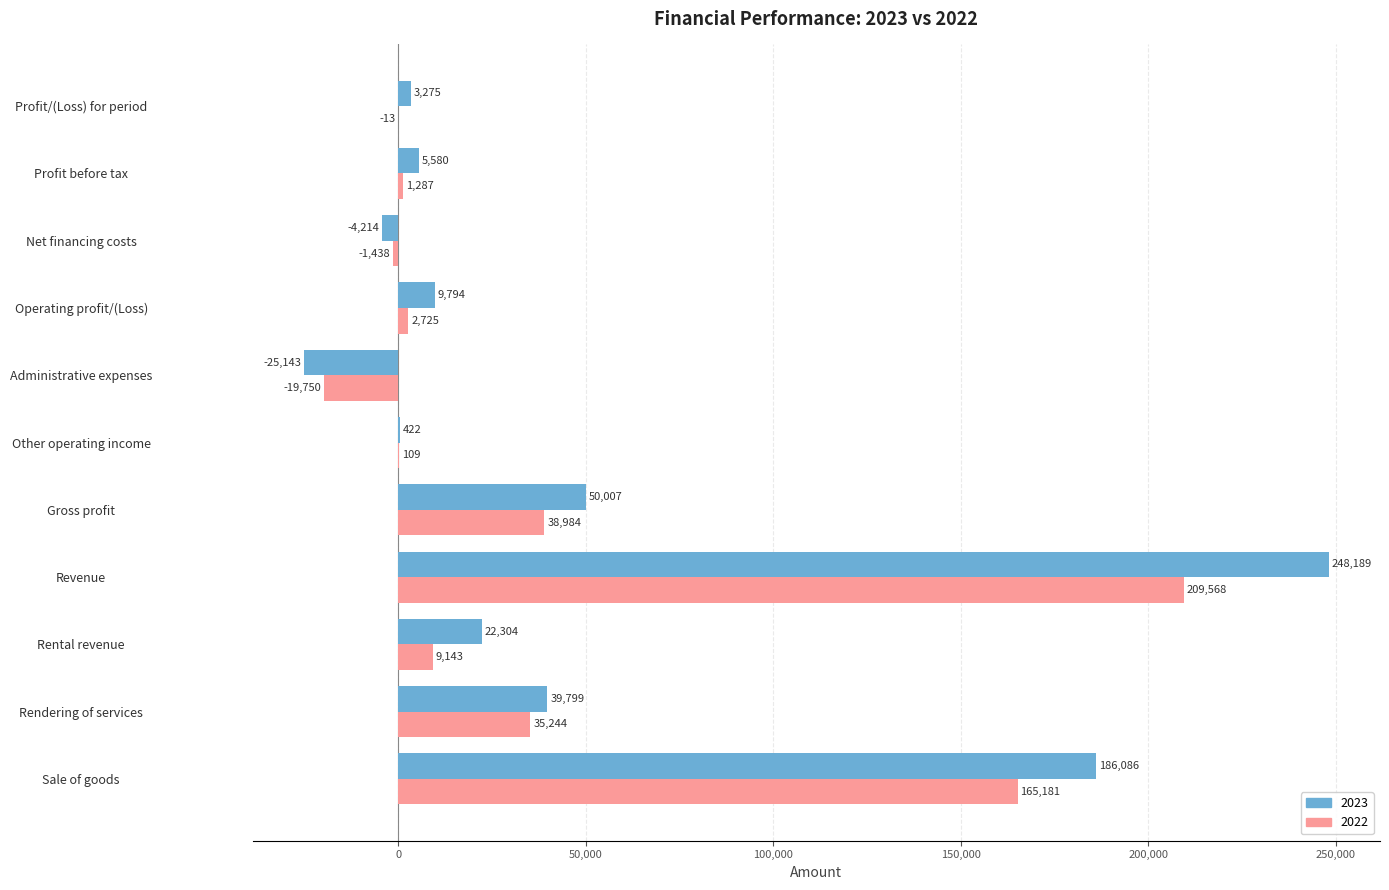

Between Rendering of services and Other operating income, which series saw the biggest shift?

2023